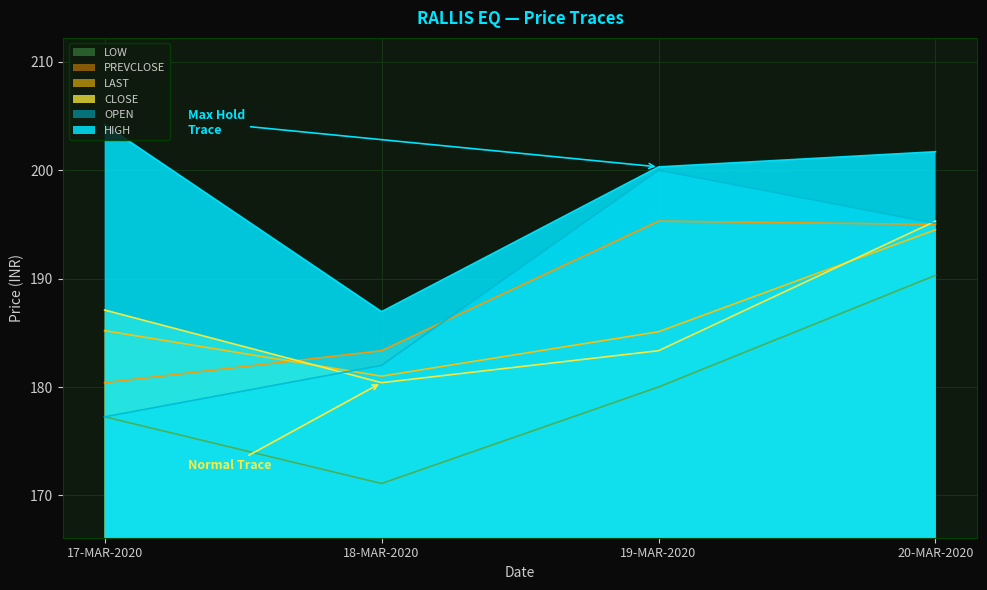

What is the difference between the second highest and second lowest values in the HIGH series?

1.4